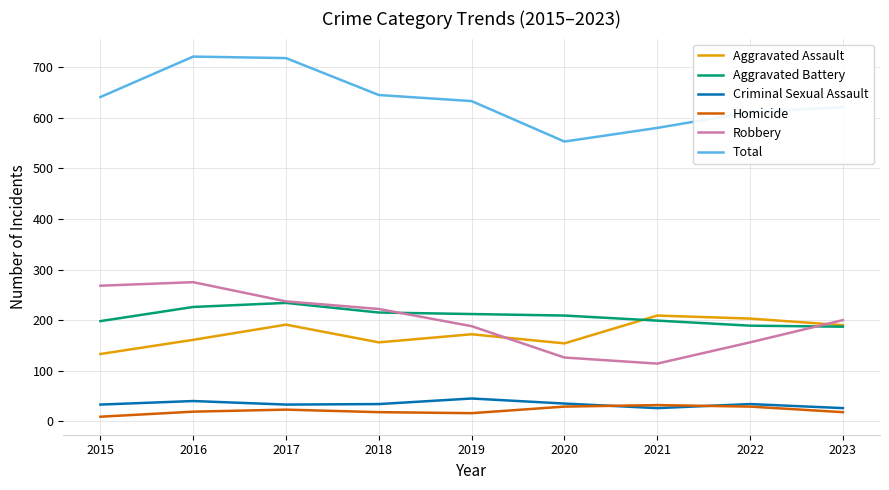

At which category does Total reach its first local valley?

2020